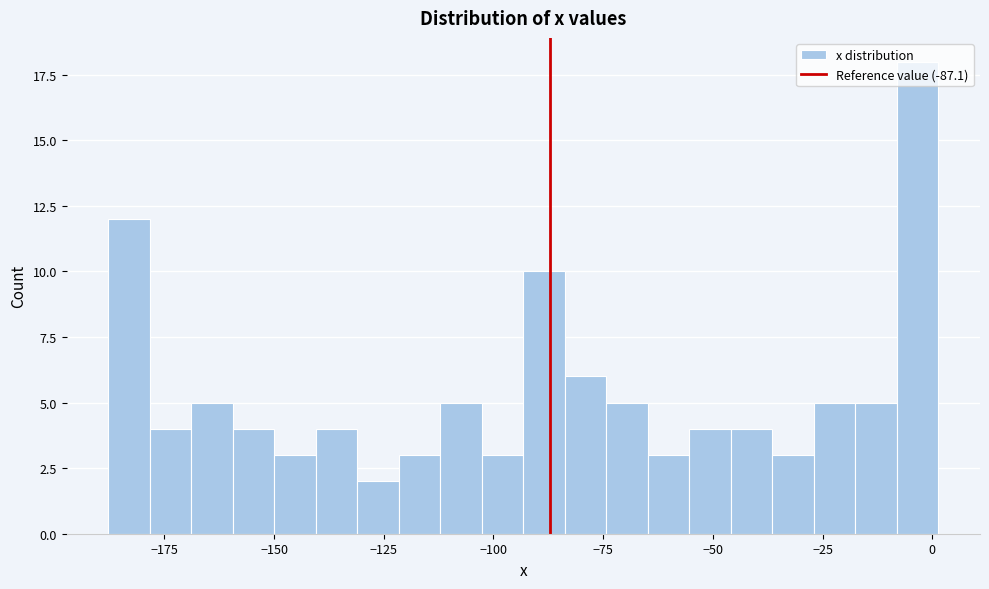

Read against the x-axis, roughly where is the centre of the tallest bar?

-5